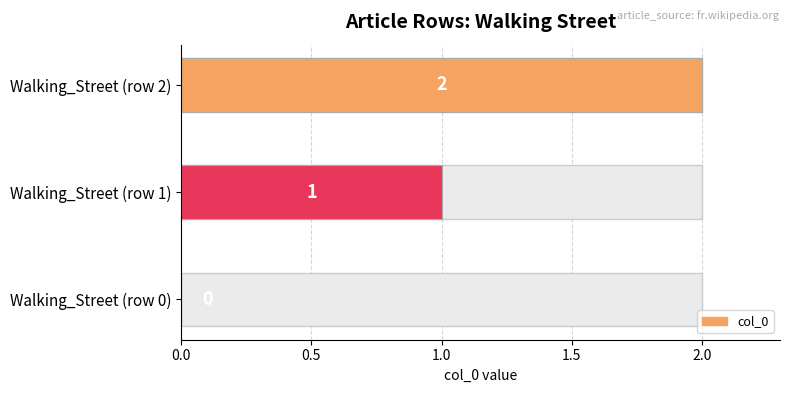

Is it true that the value at Walking_Street (row 0) is 0?

True